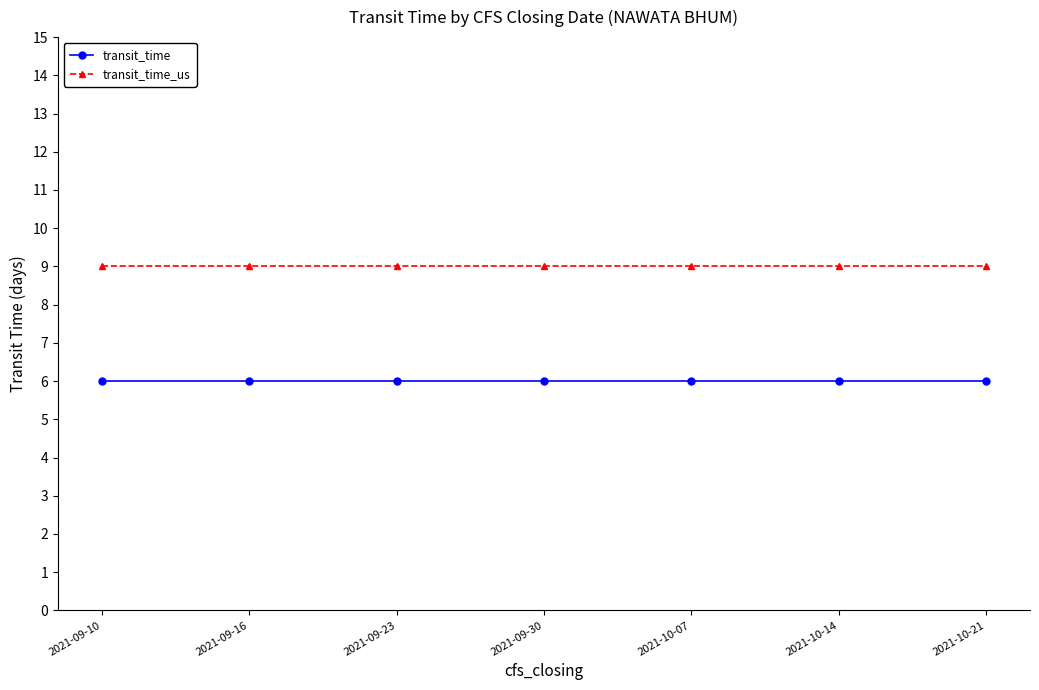

Is it true that transit_time equals 6 at 2021-09-23?

True